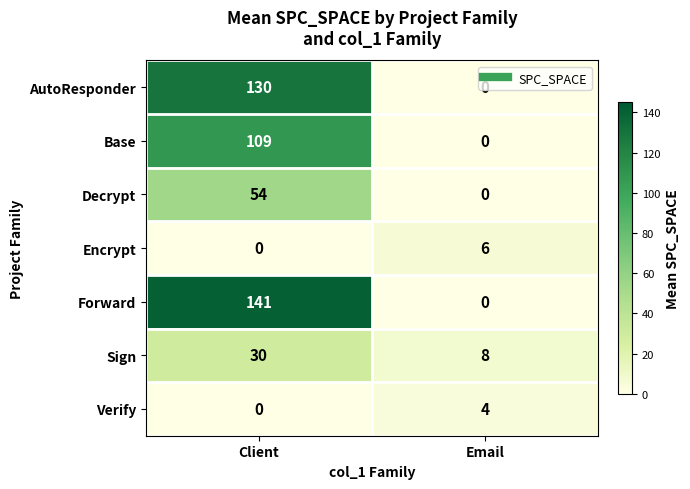

What is the sum of all AutoResponder values?

130